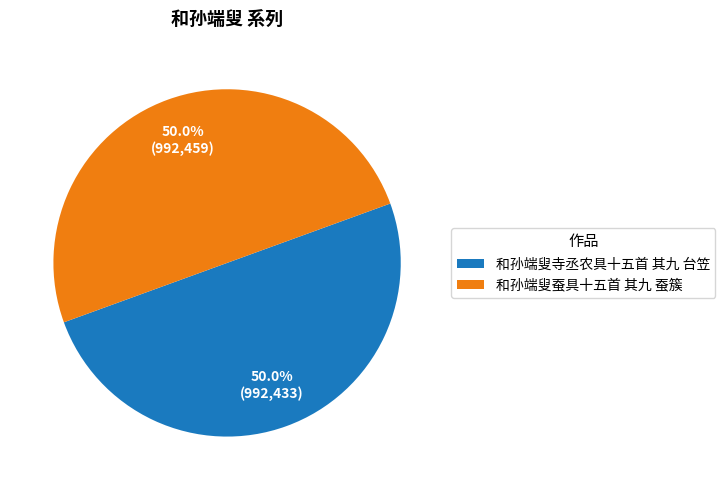

What percentage is NOT represented by 和孙端叟蚕具十五首 其九 蚕簇?

50.0%